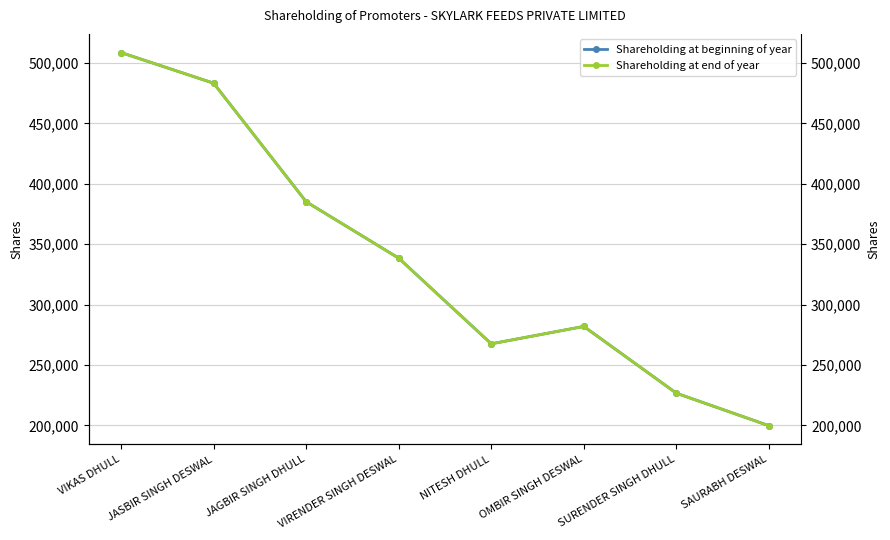

Where is Shareholding at end of year nearest to the value 354165?

VIRENDER SINGH DESWAL